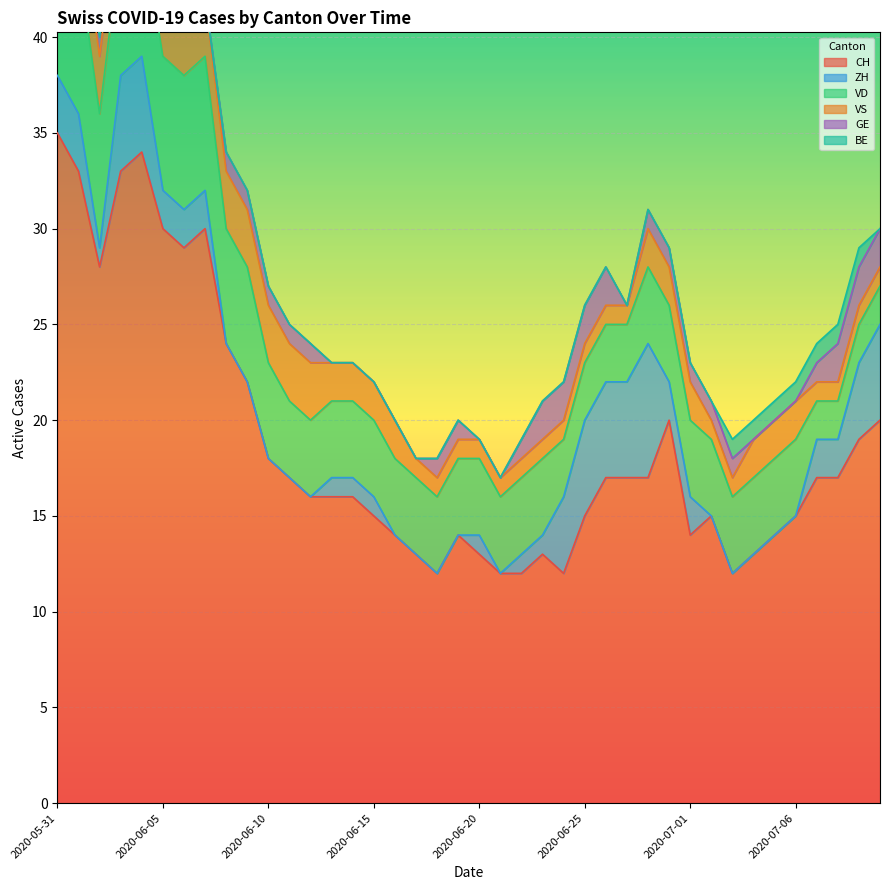

At 2020-06-11, list the series in order from smallest to largest.

ZH, BE, GE, VS, VD, CH